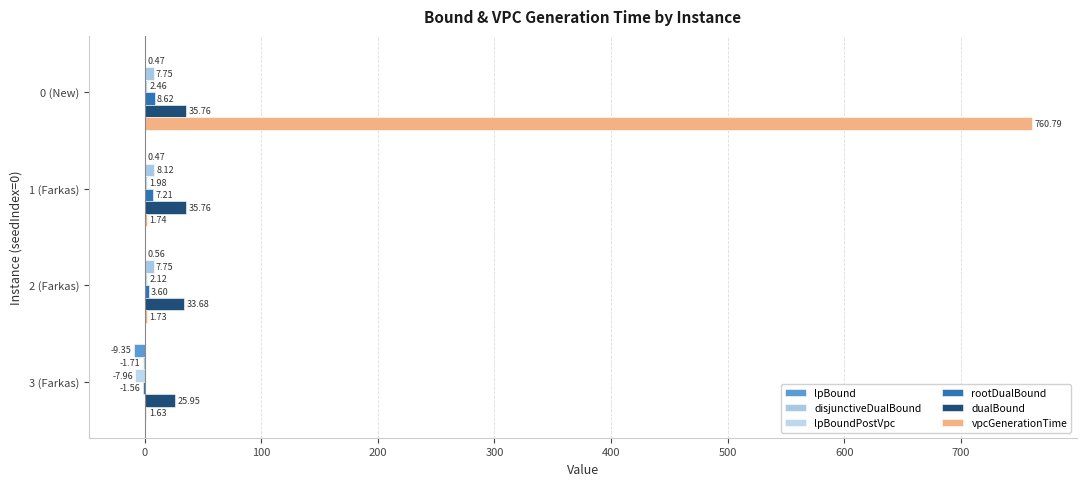

Which series has the largest range (max minus min)?

vpcGenerationTime